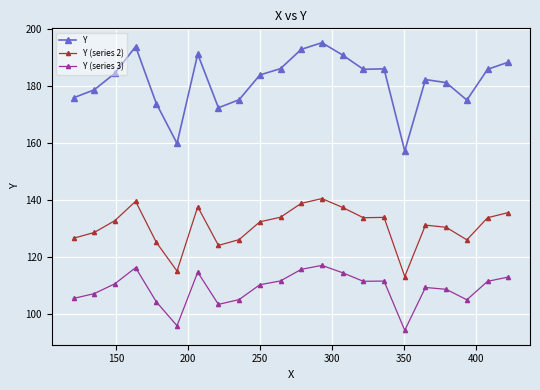

True or false: Y (series 2) and Y intersect in this chart.

False